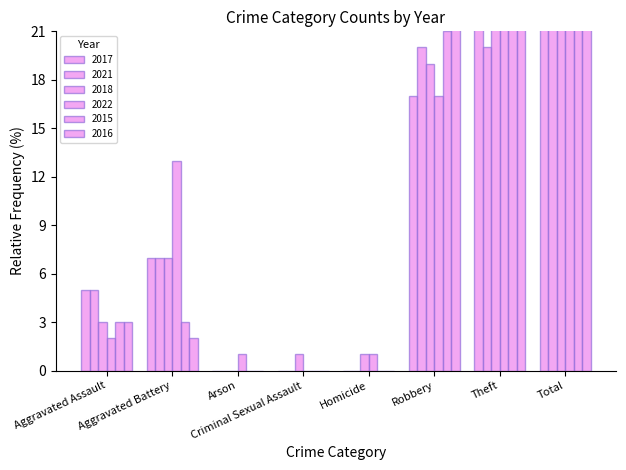

At which label does 2017 reach its minimum?

Arson